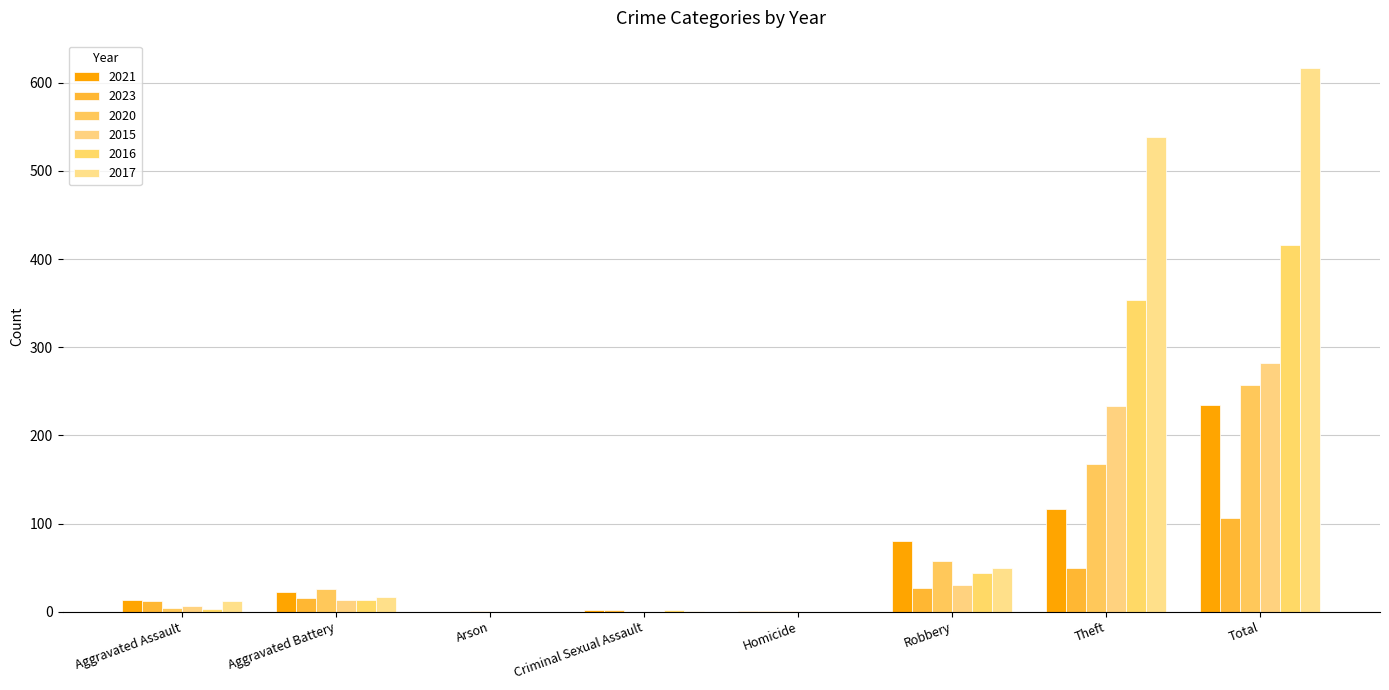

What is the total value across all series at Criminal Sexual Assault?

7